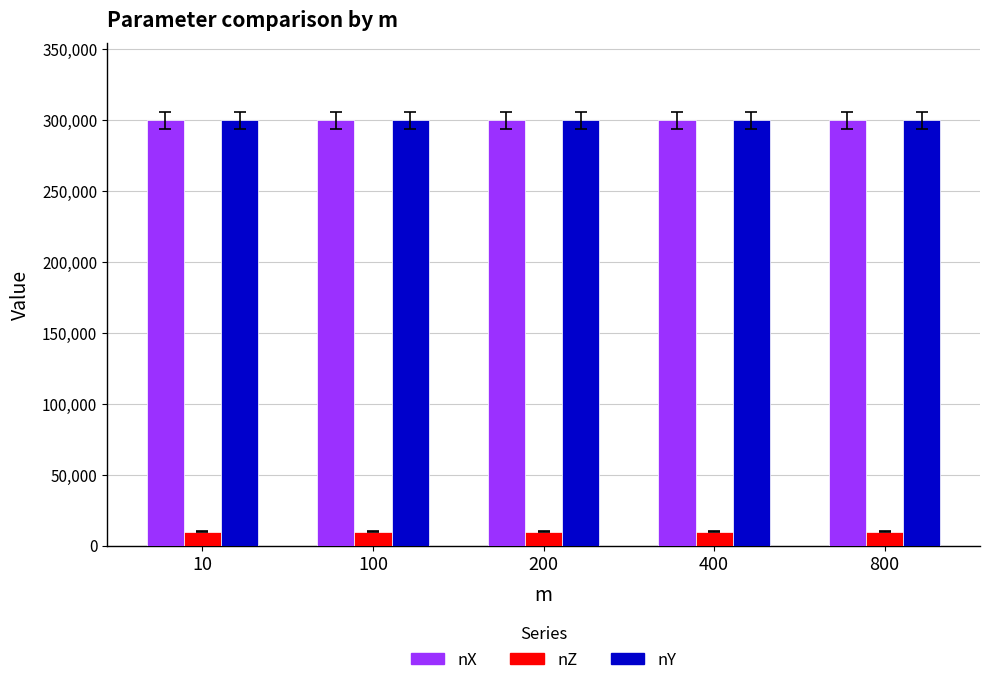

What is the spread (max minus min) of values at 200?

290000